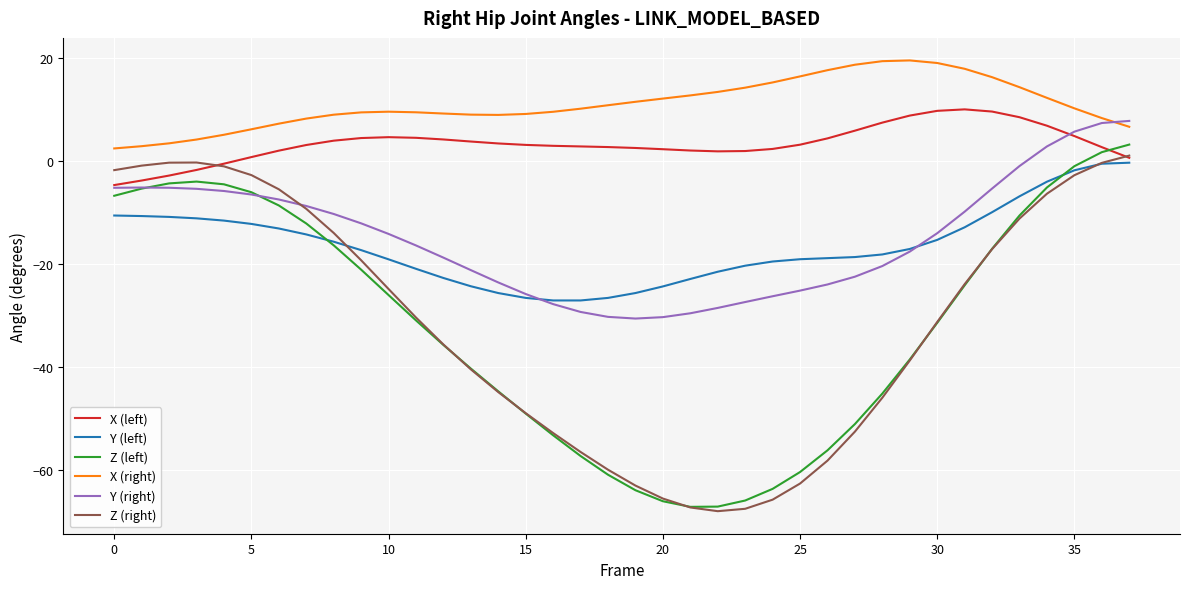

How many negative values does the X (left) series have?

5